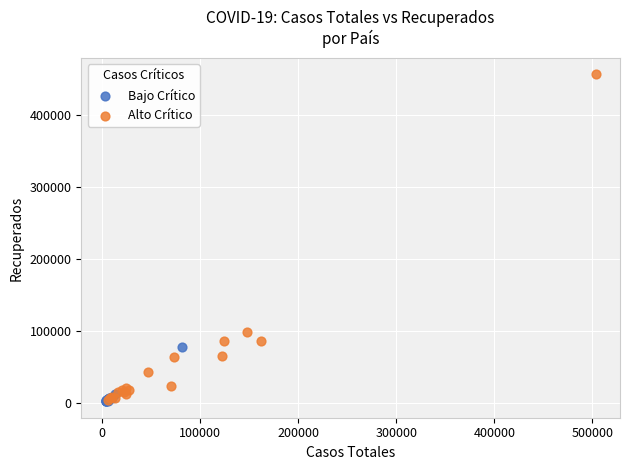

Which series has the largest Y range (max minus min)?

Alto Crítico